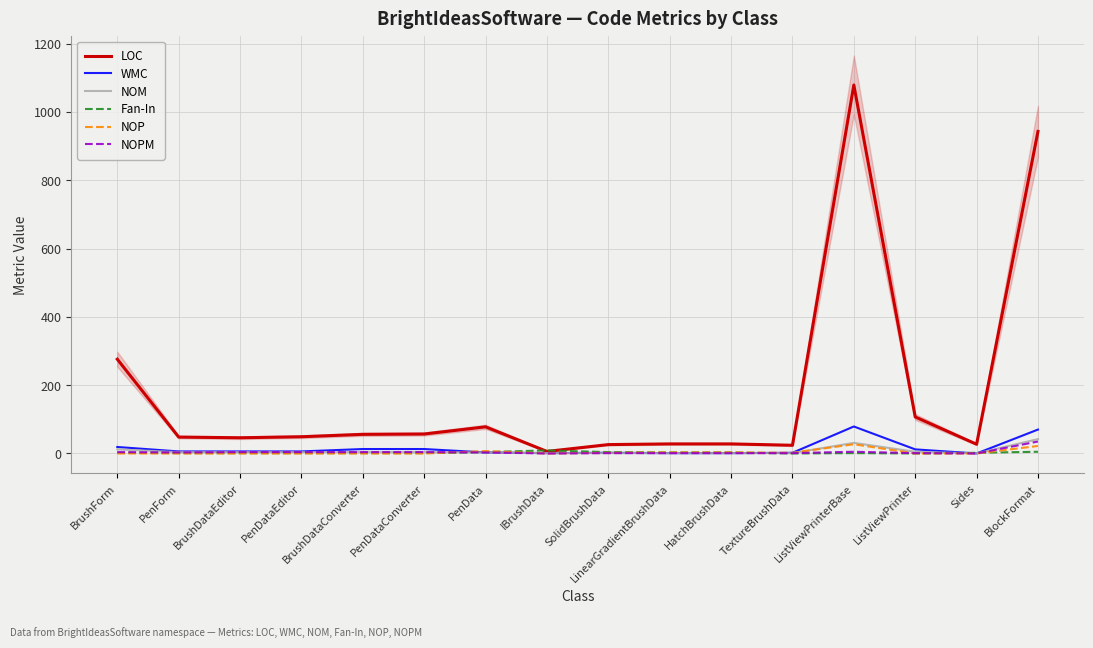

What is the maximum value shown in the chart?

1079